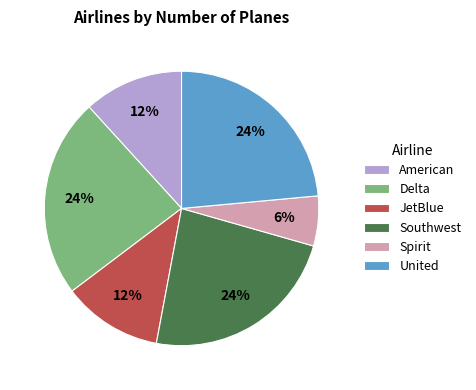

Combined, do Spirit and JetBlue account for over 50%?

No